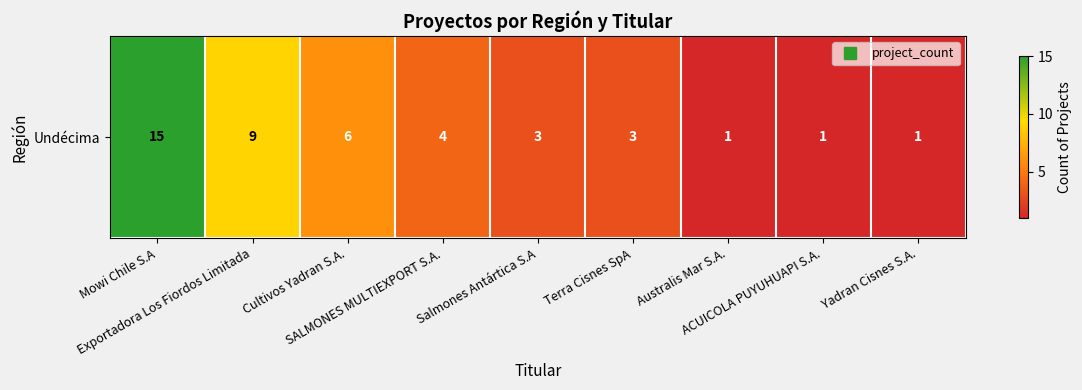

What is the change in value from Cultivos Yadran S.A. to SALMONES MULTIEXPORT S.A.?

-2